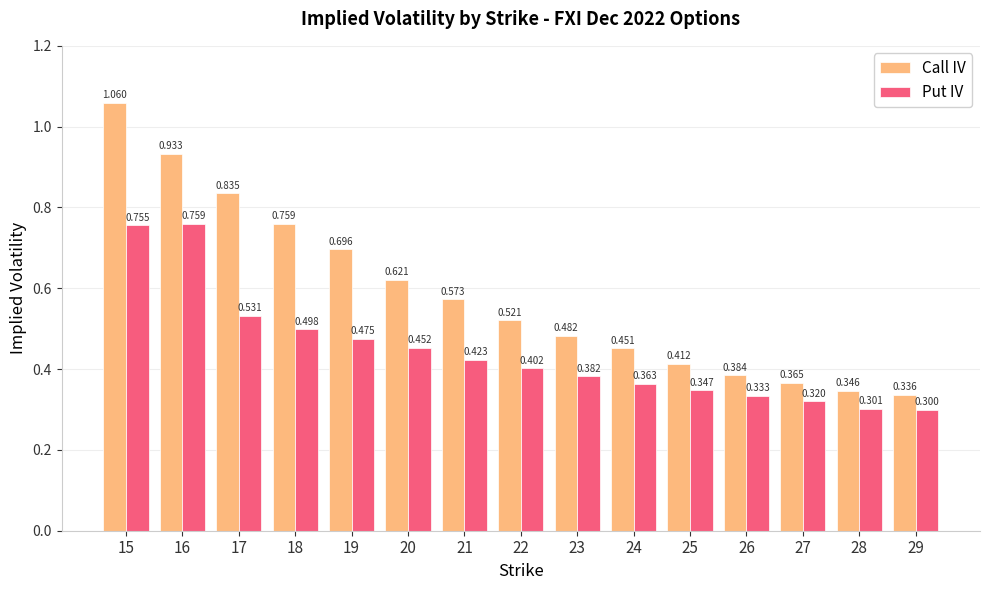

How many bars are there in each group?

2